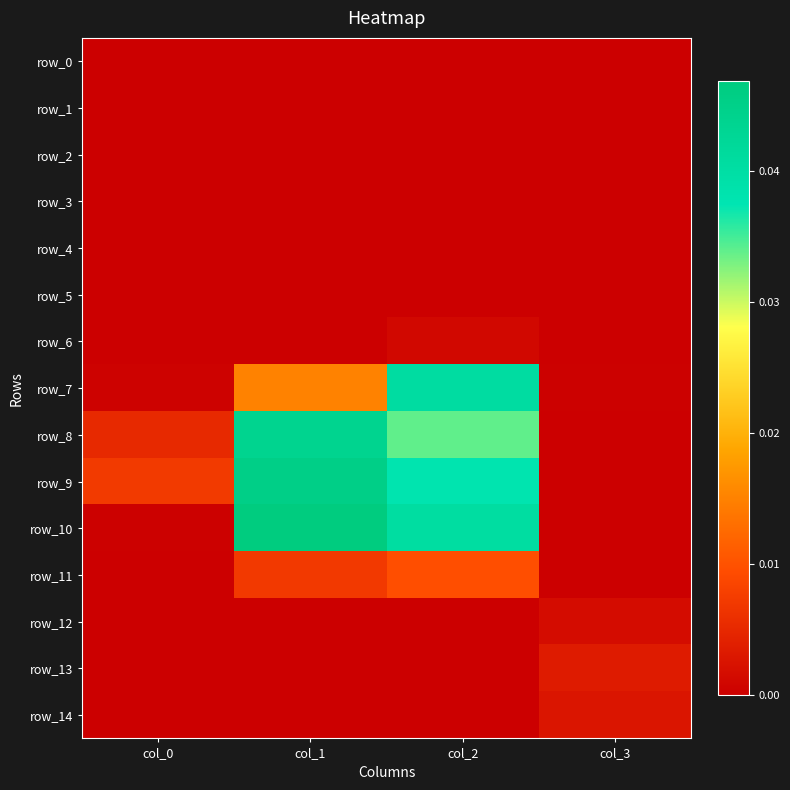

Is it true that row_14 equals 0.0 at col_3?

False